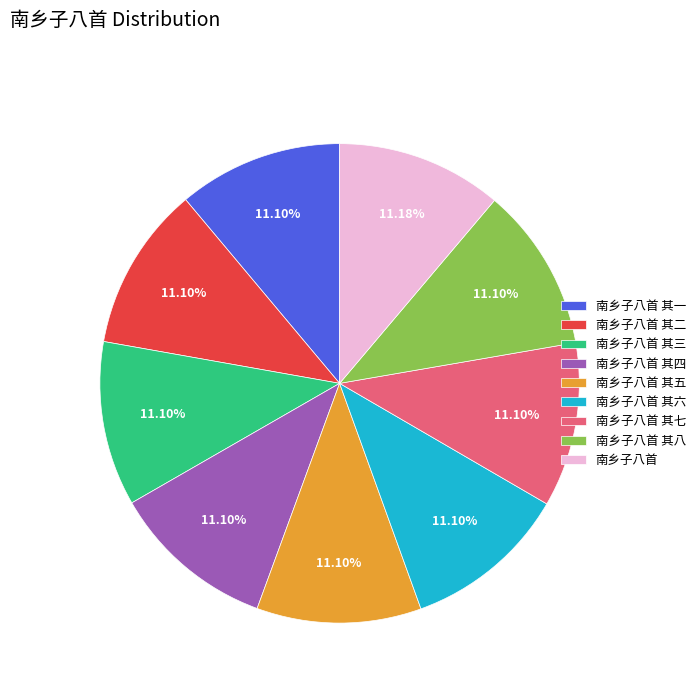

What is the ratio of the value at 南乡子八首 其八 to the value at 南乡子八首 其七?

1.0